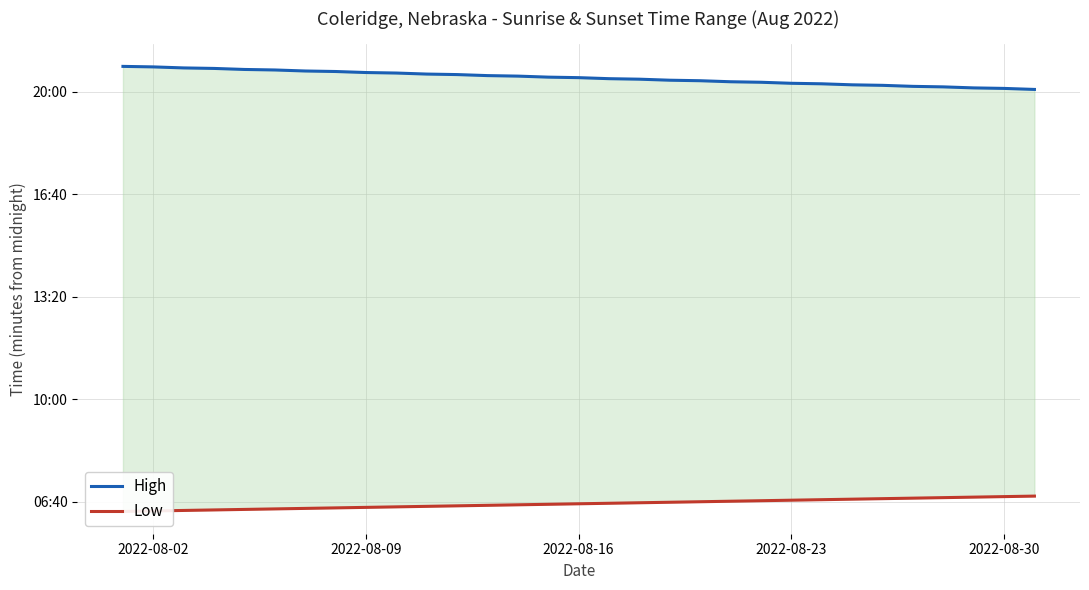

What is the greatest value displayed?

1250